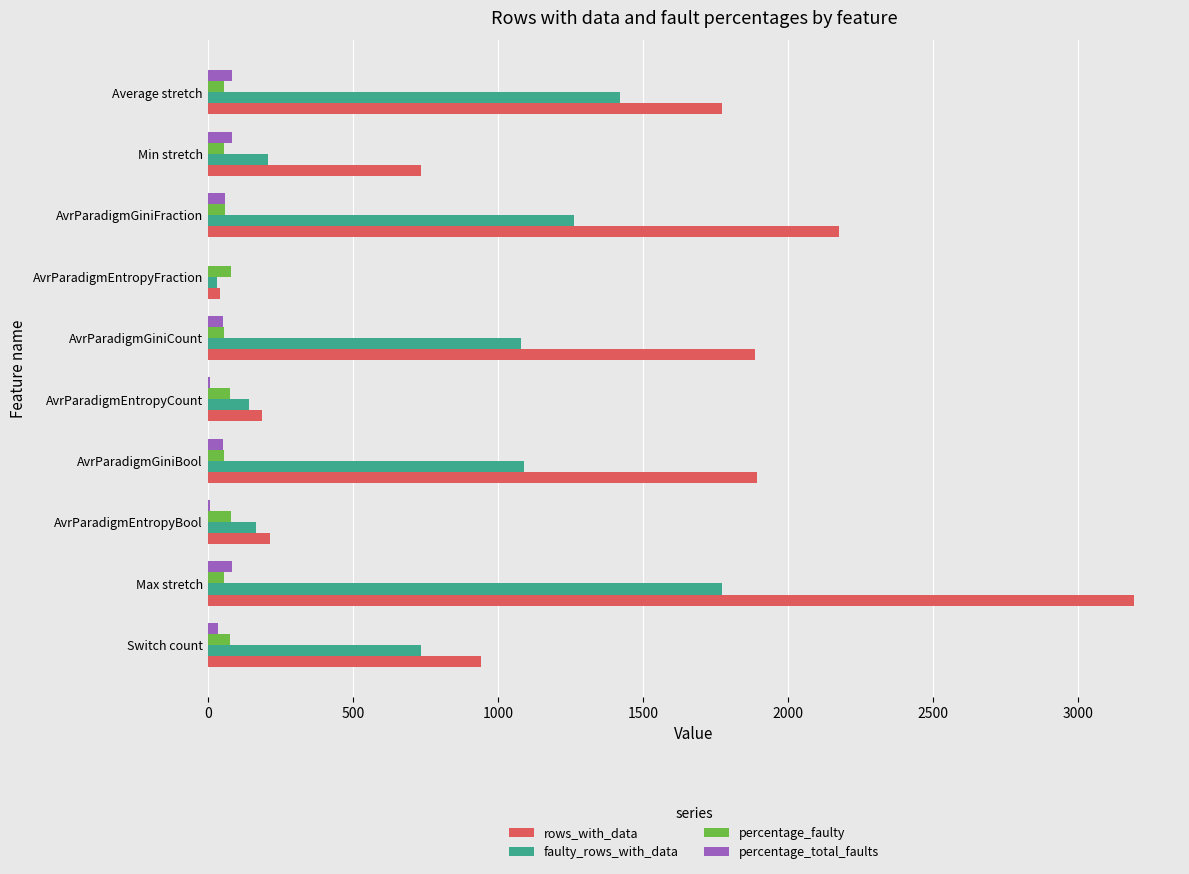

What is the maximum value for rows_with_data?

3193.0